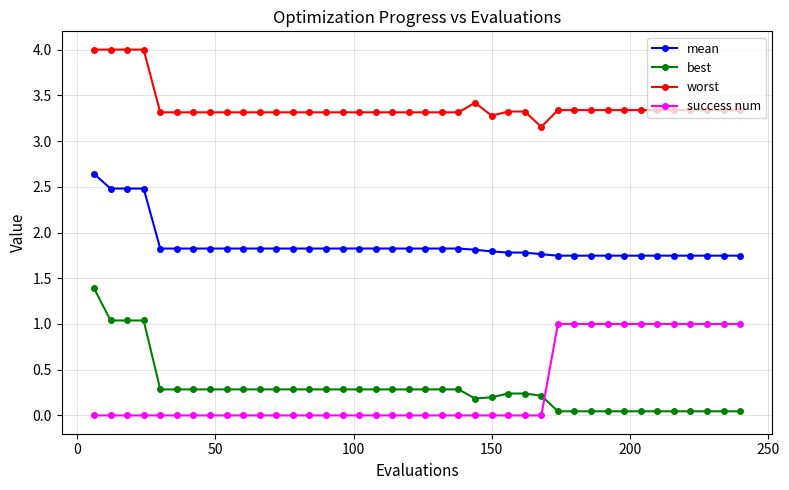

What is the value of the success num point at the 32nd from the left?

1.0